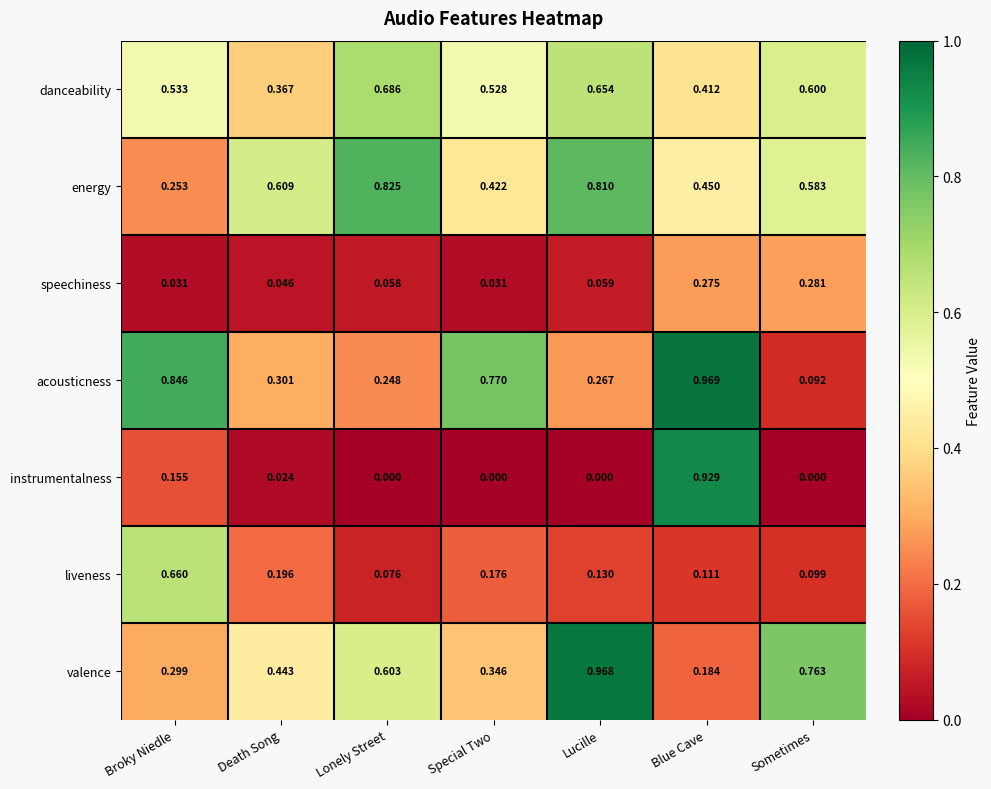

At which label is liveness closest to 0?

Lonely Street